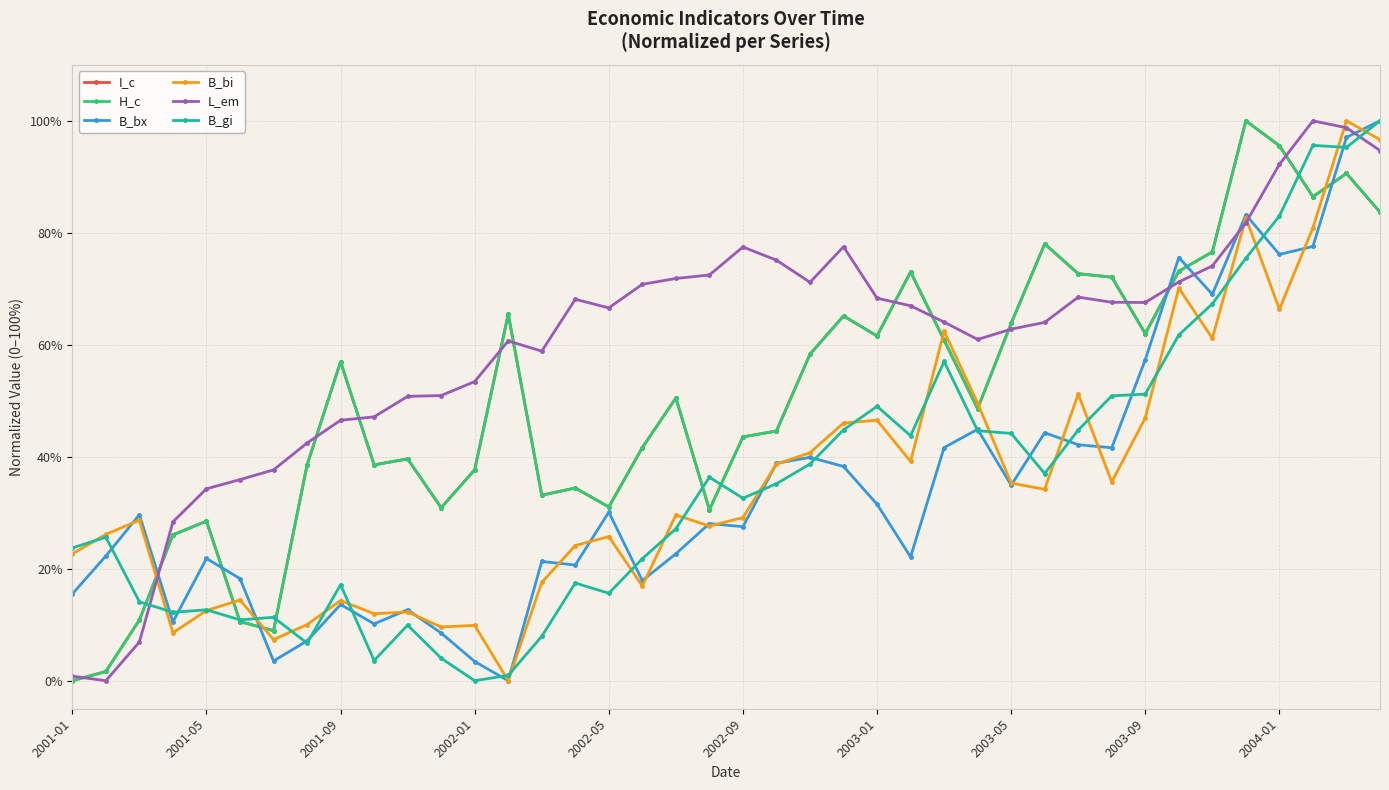

What is the greatest value displayed?

100.0